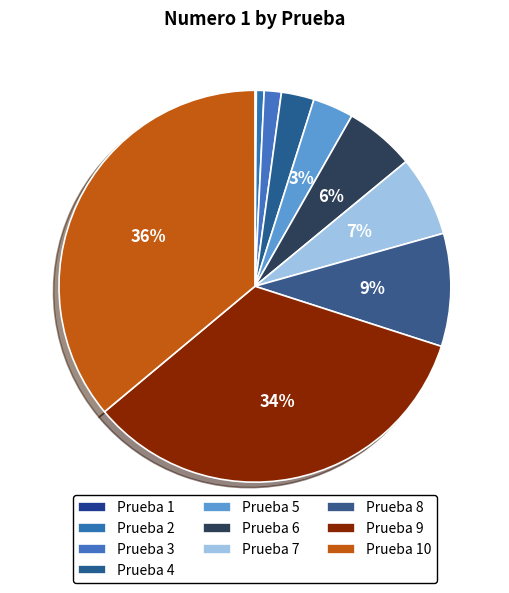

To the nearest percent, what percentage of the pie is Prueba 2?

1%